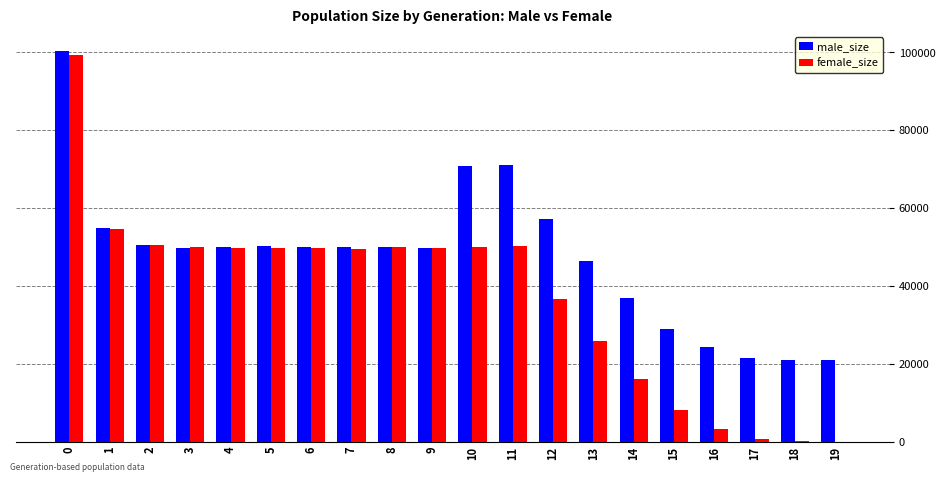

What is the sum of all male_size values?

955293